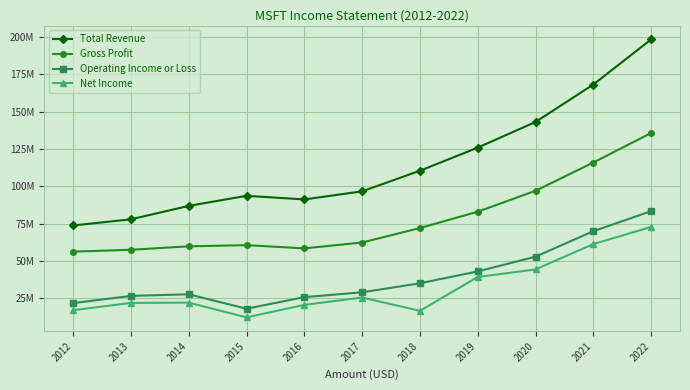

List the labels in order of Gross Profit value, smallest first.

2012, 2013, 2016, 2014, 2015, 2017, 2018, 2019, 2020, 2021, 2022